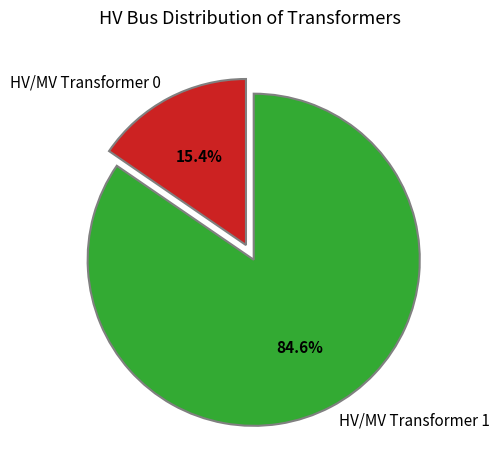

Between HV/MV Transformer 1 and HV/MV Transformer 0, which is larger?

HV/MV Transformer 1